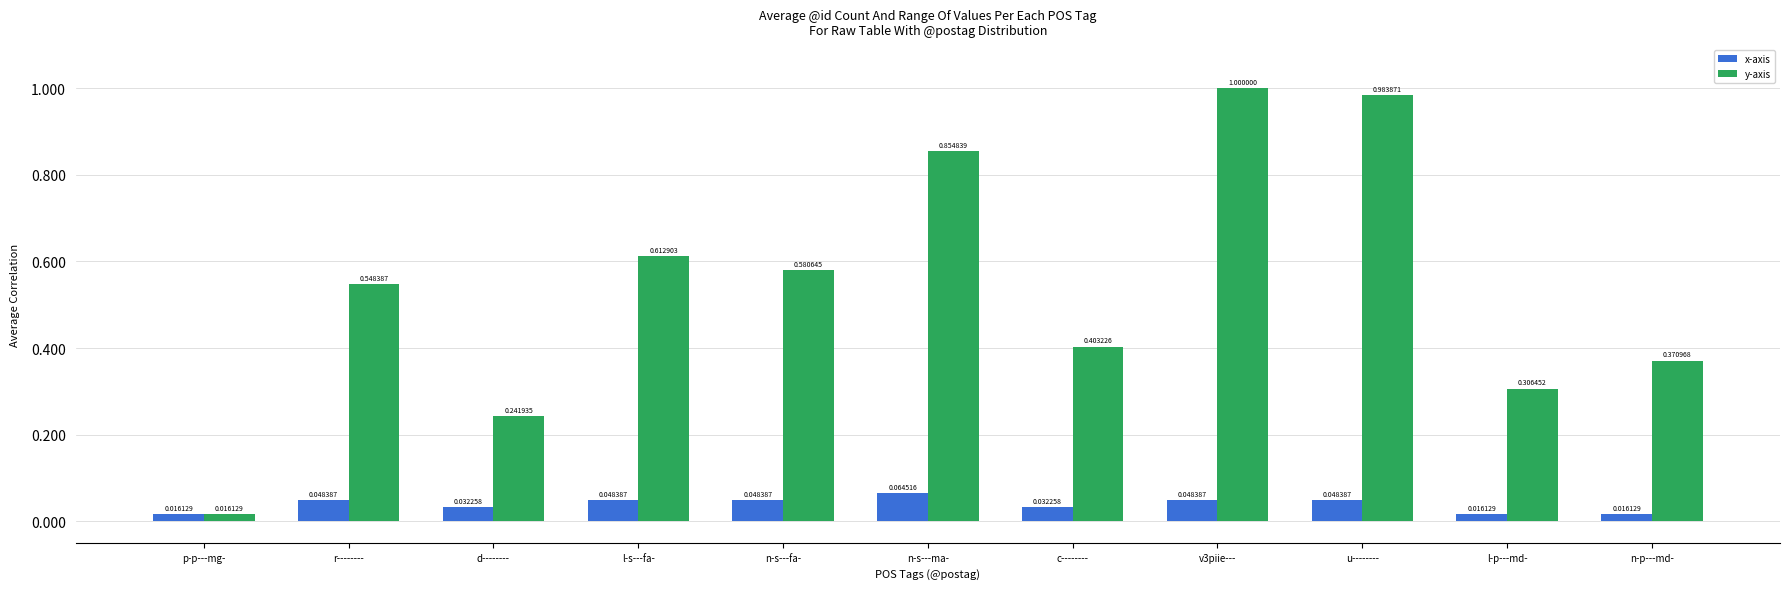

Which series changed the most between u-------- and n-p---md-?

y-axis